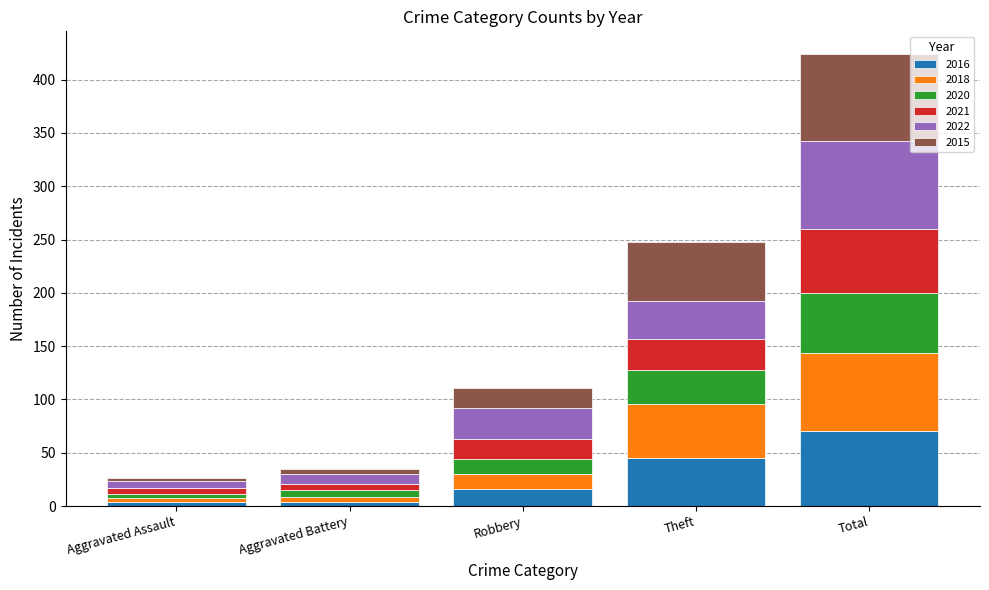

What is the sum of all 2016 values?

139